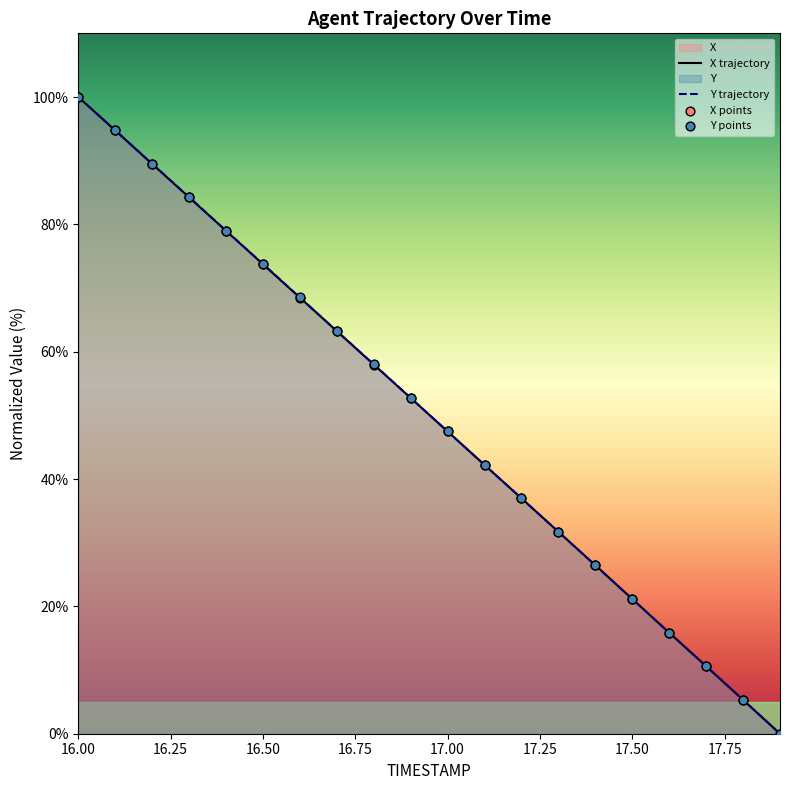

What are all the series names shown in the legend?

X, Y